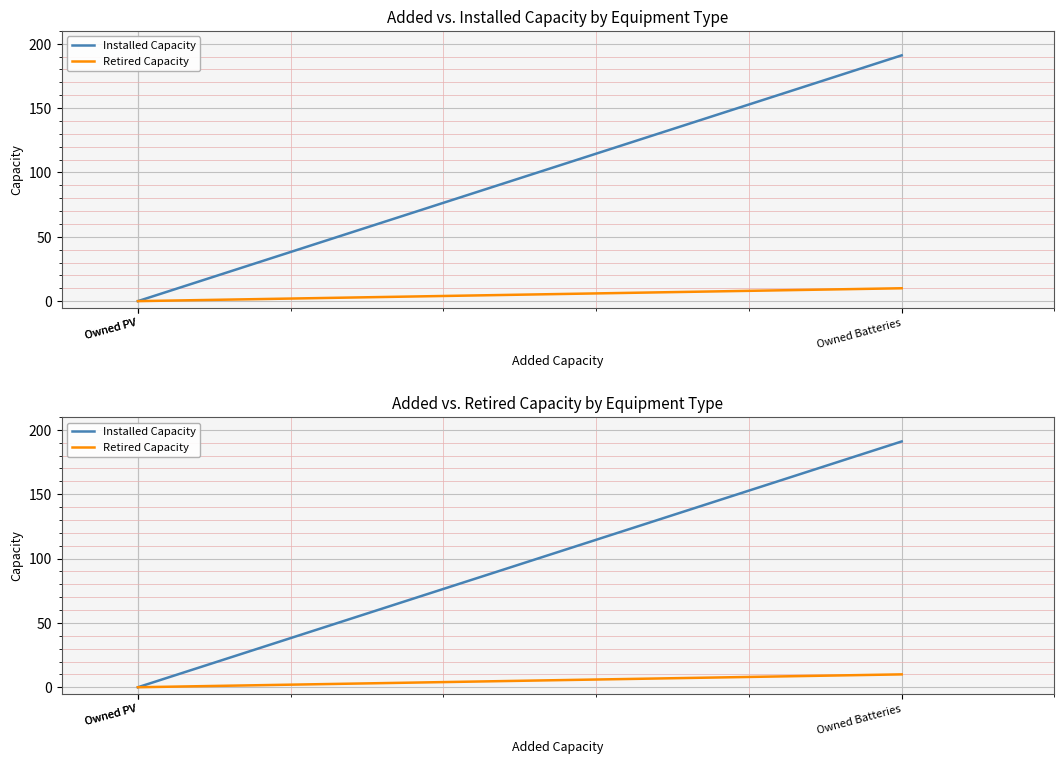

What are all the series names shown in the legend?

Installed Capacity, Retired Capacity